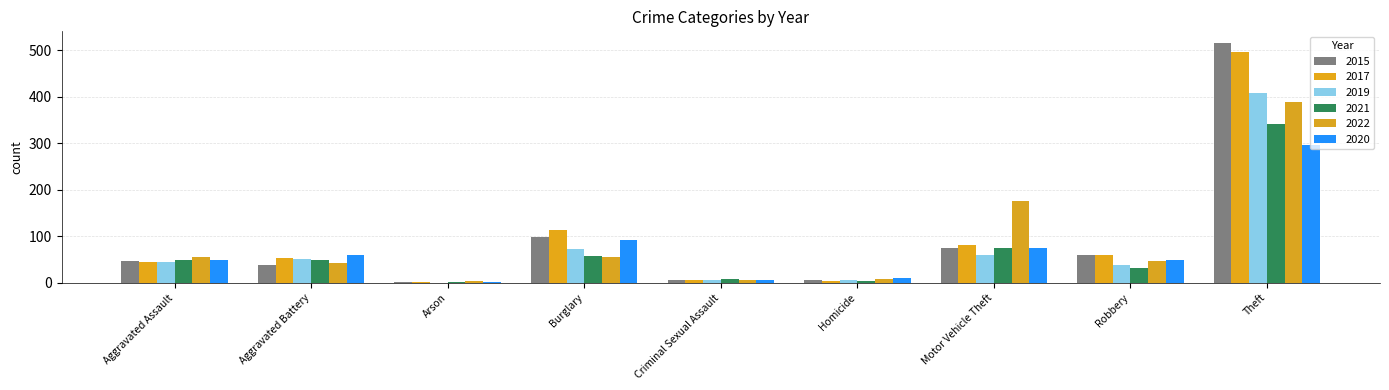

The 2020 series shows 32 at Aggravated Assault. True or false?

False